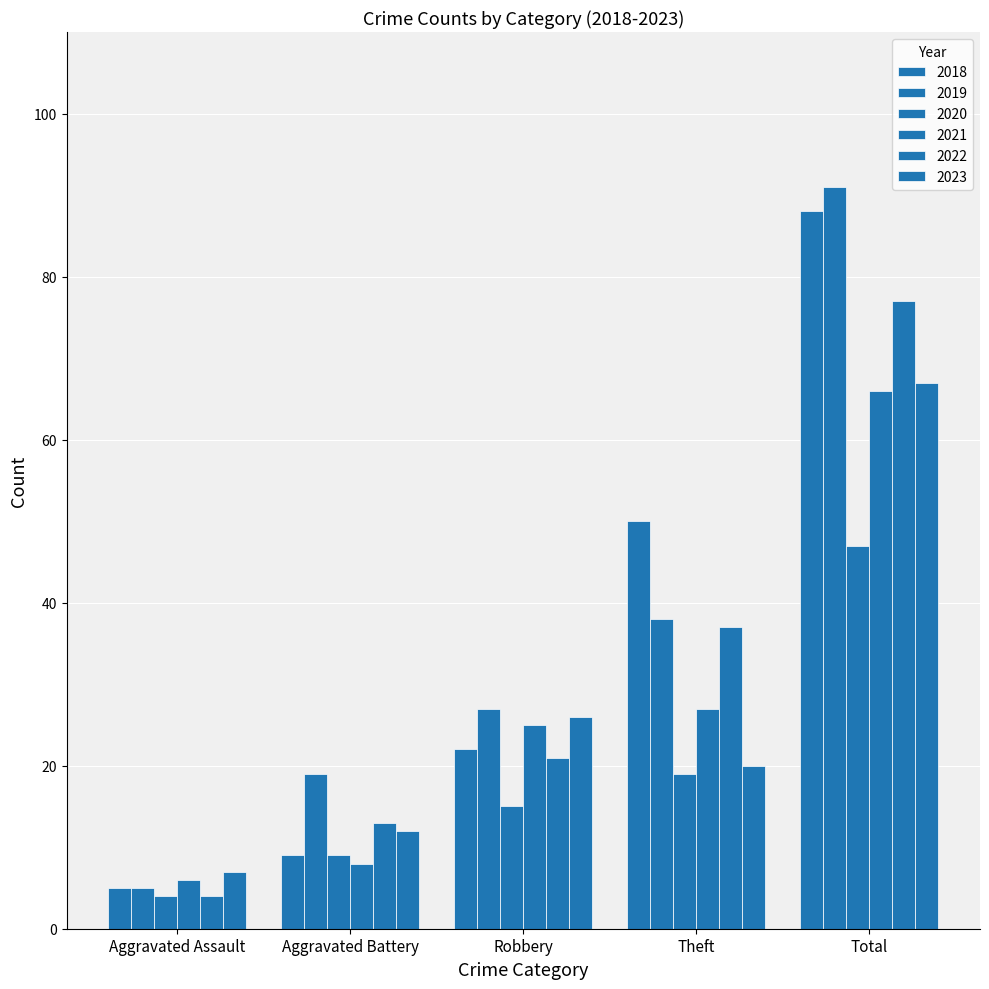

Reading left to right, extract all data points from this chart.

2018: 5	9	22	50	88
2019: 5	19	27	38	91
2020: 4	9	15	19	47
2021: 6	8	25	27	66
2022: 4	13	21	37	77
2023: 7	12	26	20	67